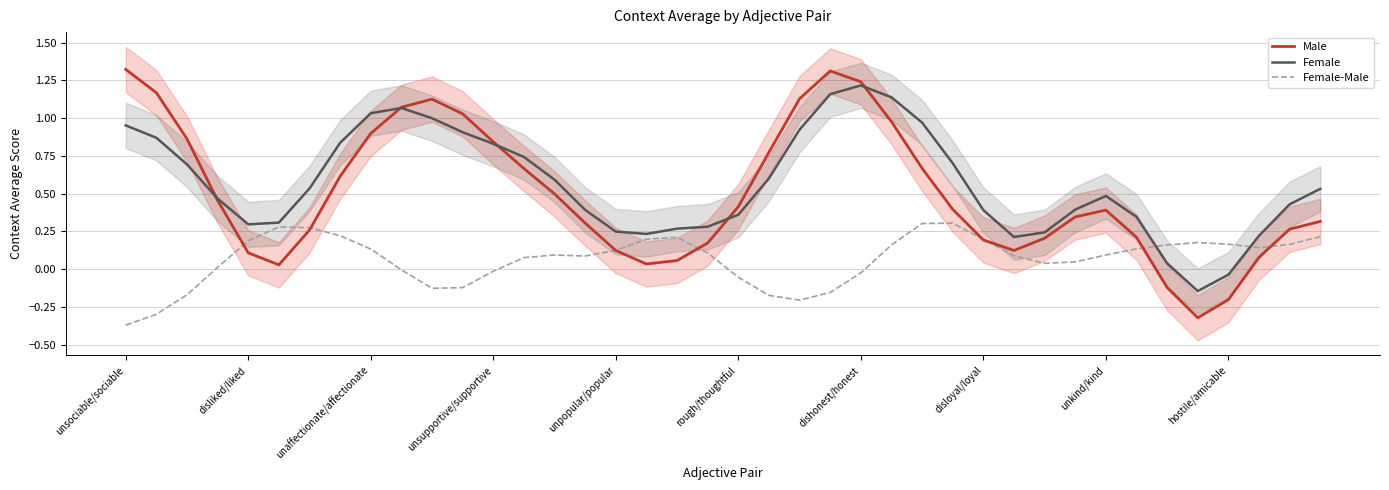

The value of Female-Male at disliked/liked is 0.2. True or false?

True